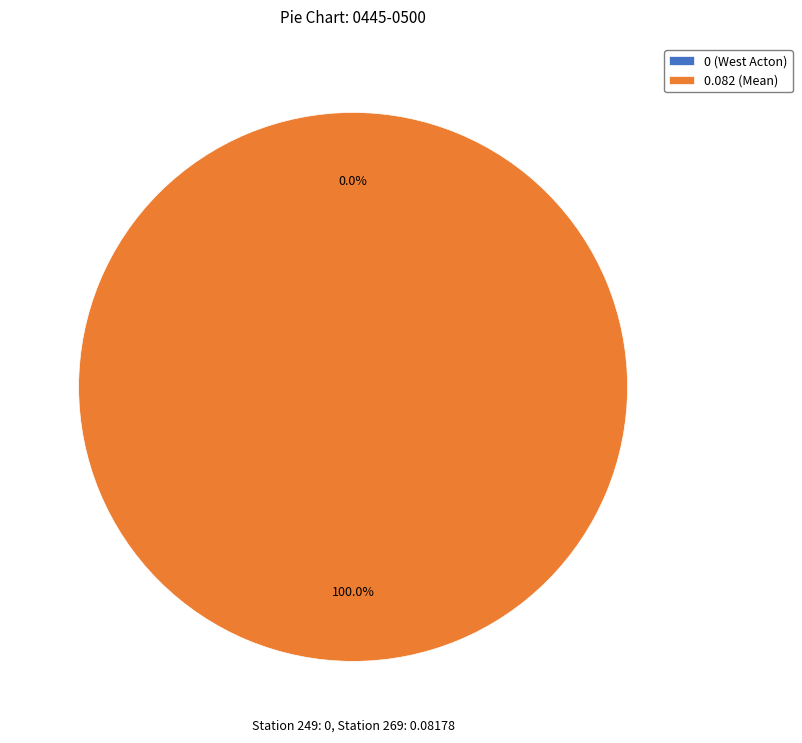

Does 249 represent more than half of the total?

No